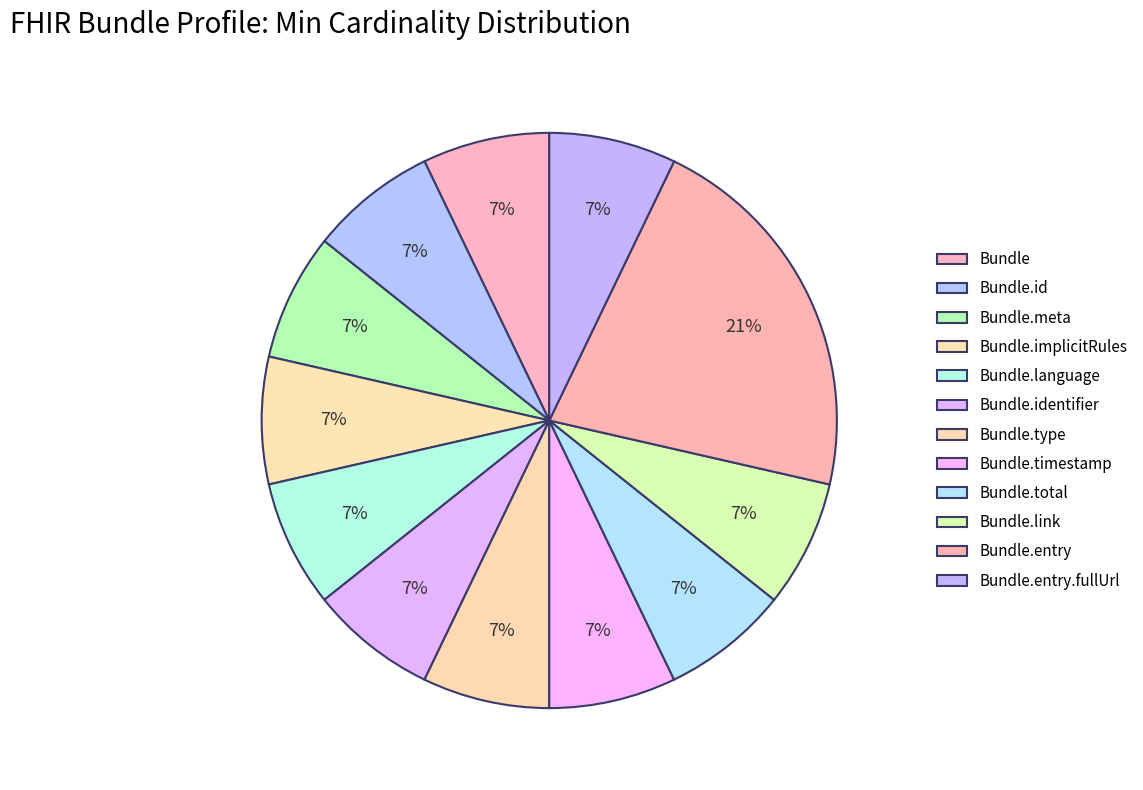

How many slices are in this pie chart?

12